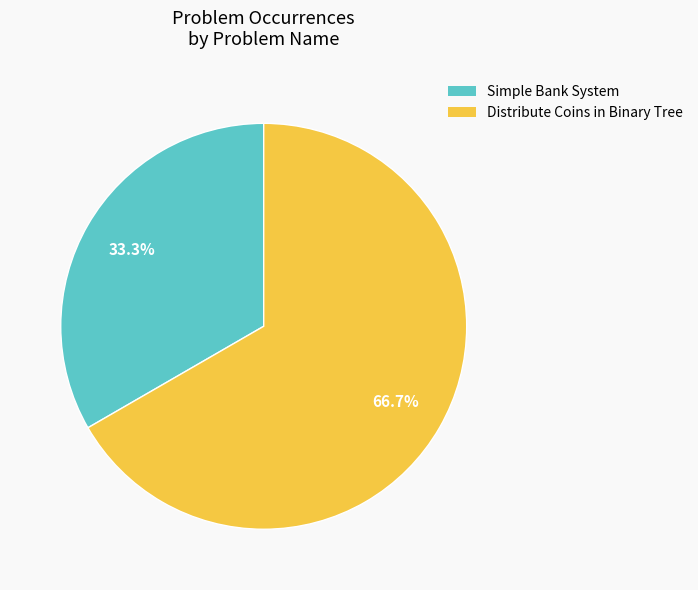

What is the smallest slice in the pie chart?

Simple Bank System